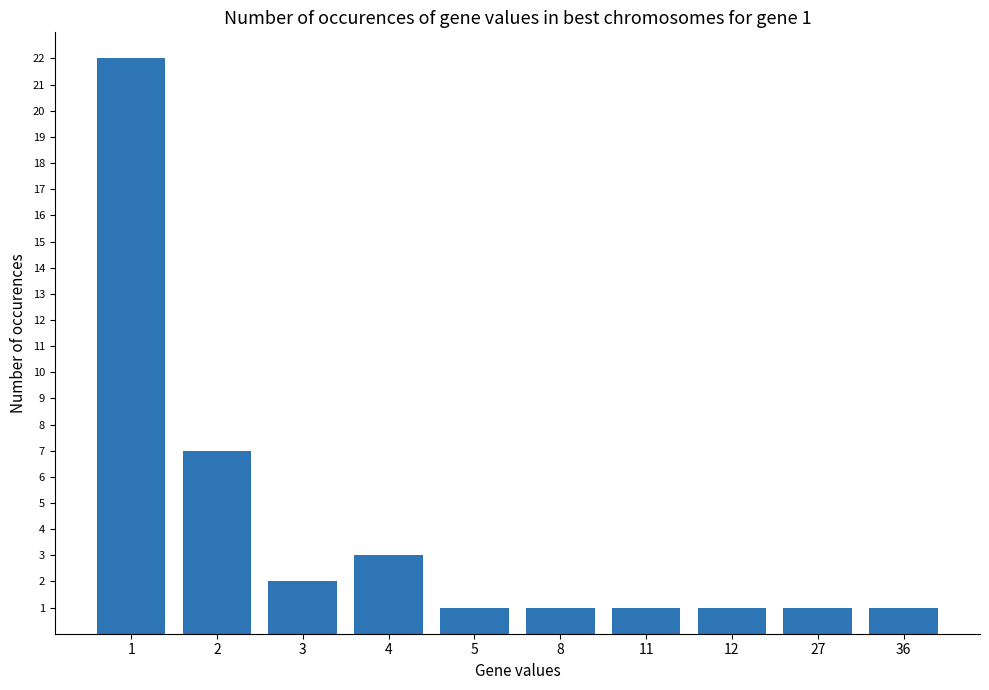

What is the smallest value displayed?

1